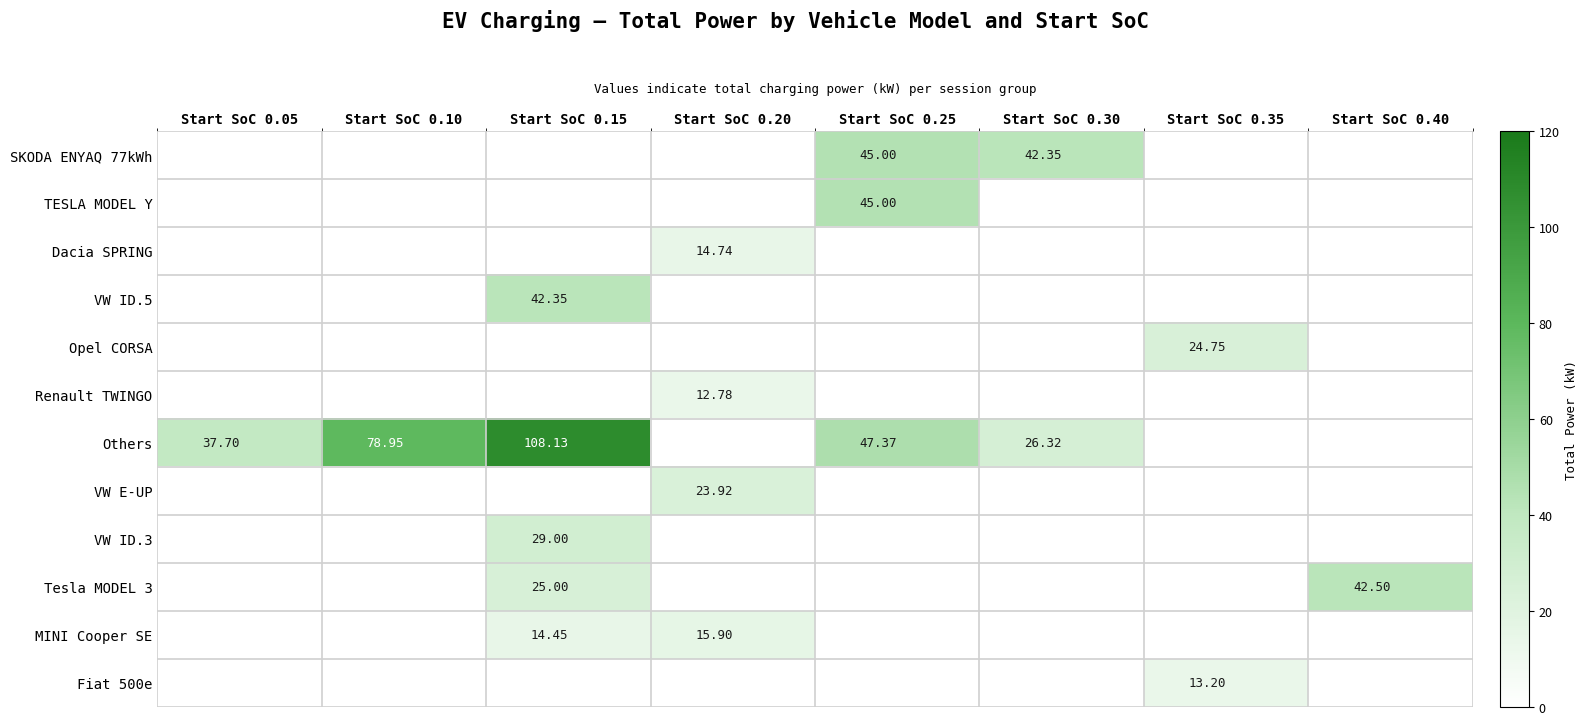

What is the difference between the maximum and minimum values in the VW ID.5 series?

42.4